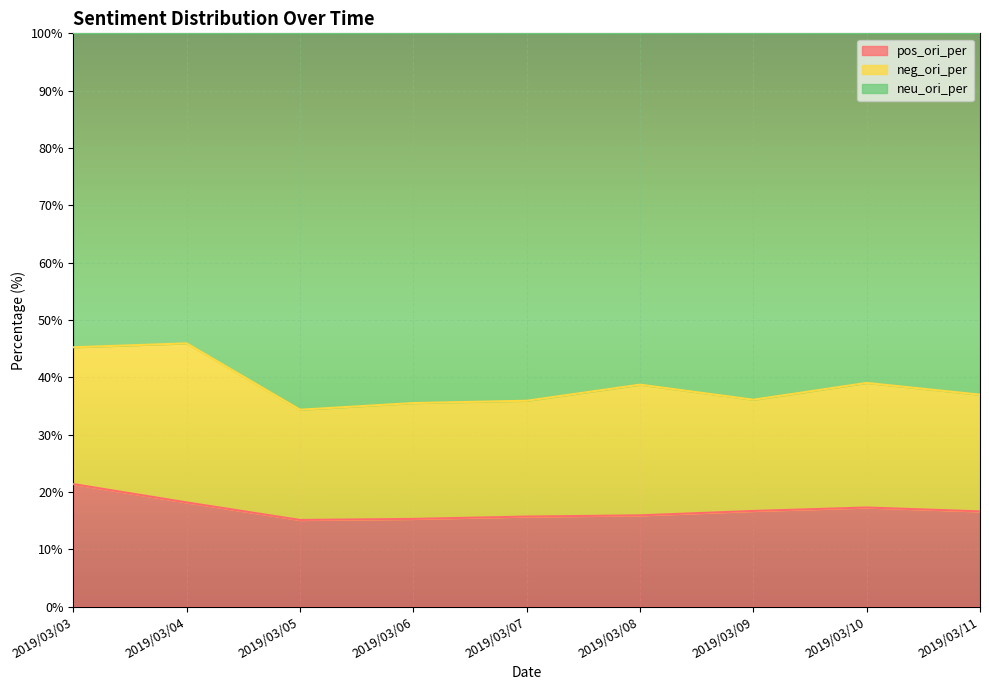

Where does the neu_ori_per series first go above 36?

2019/03/03